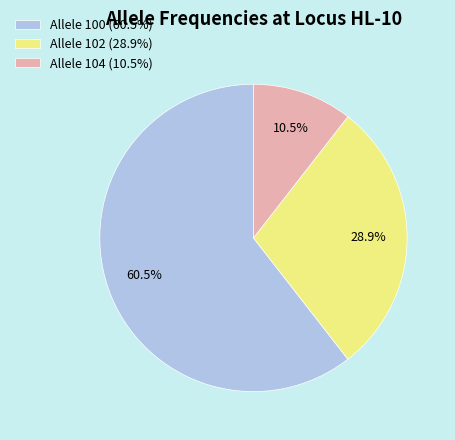

Is there any slice that represents more than half of the pie?

Yes